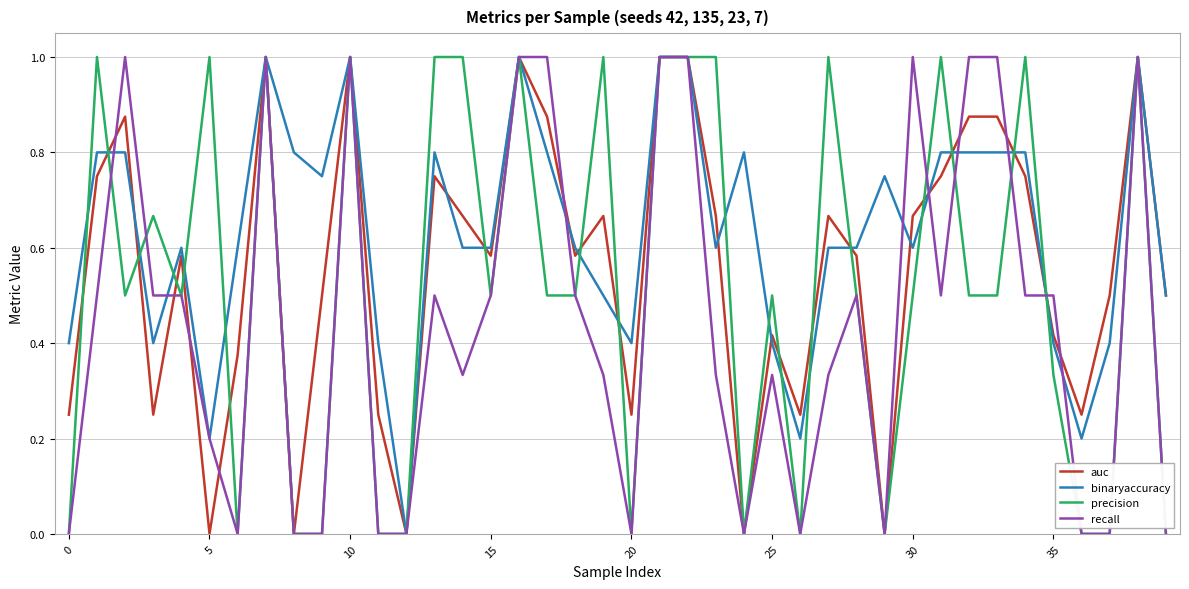

True or false: recall and precision cross at least once.

True